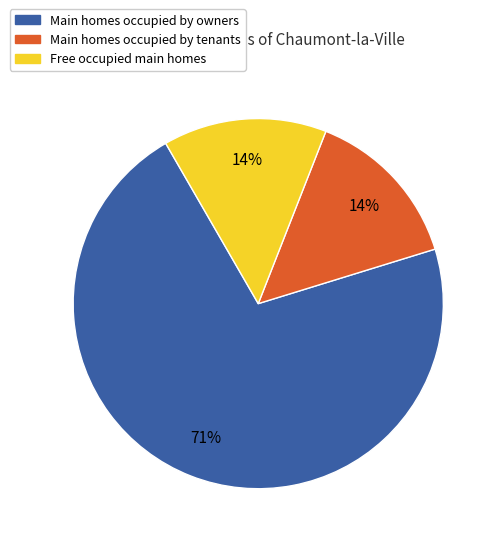

To the nearest percent, what is the combined percentage of Main homes occupied by owners and Main homes occupied by tenants?

86%